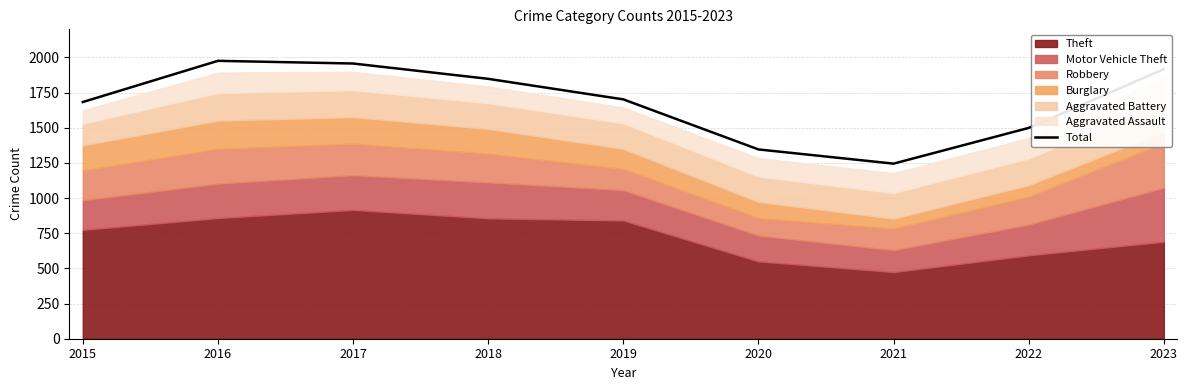

Approximately how many times larger is the value at 2017 compared to 2023?

1.0